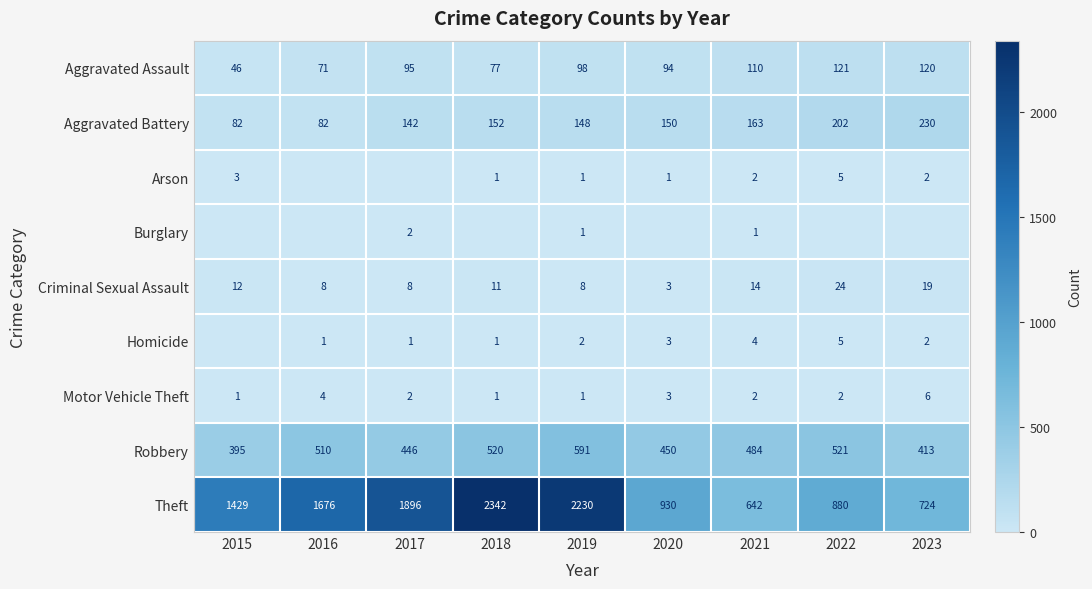

What is the maximum value for Motor Vehicle Theft?

6